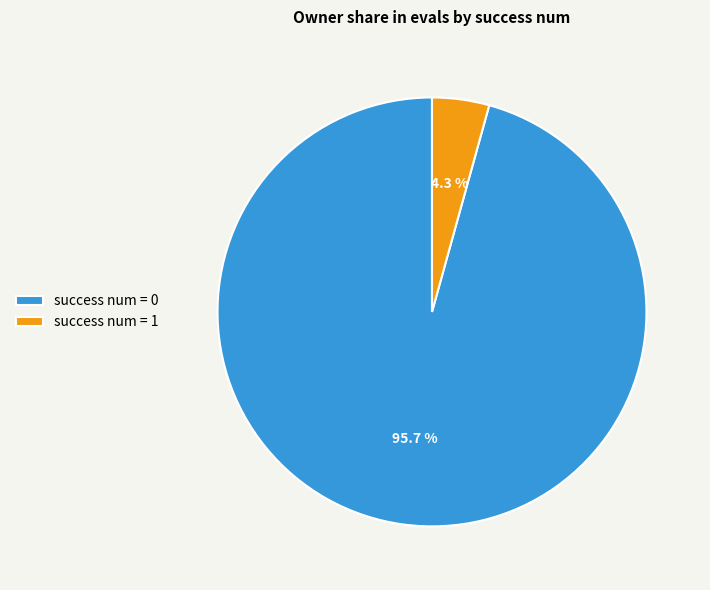

What is the ratio of the value at success num = 0 to the value at success num = 1?

22.3